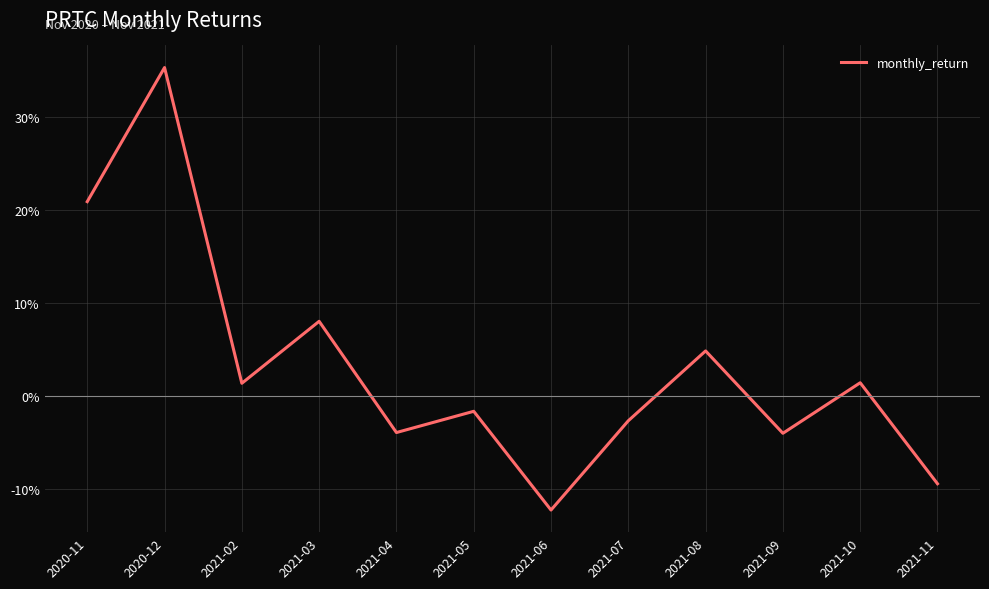

How many interior local peaks (higher than both neighbors) does the data have?

5